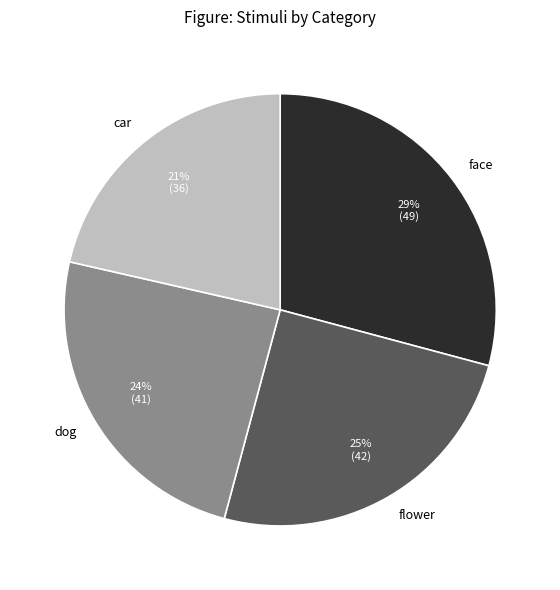

To the nearest percent, what is the average slice percentage?

25%